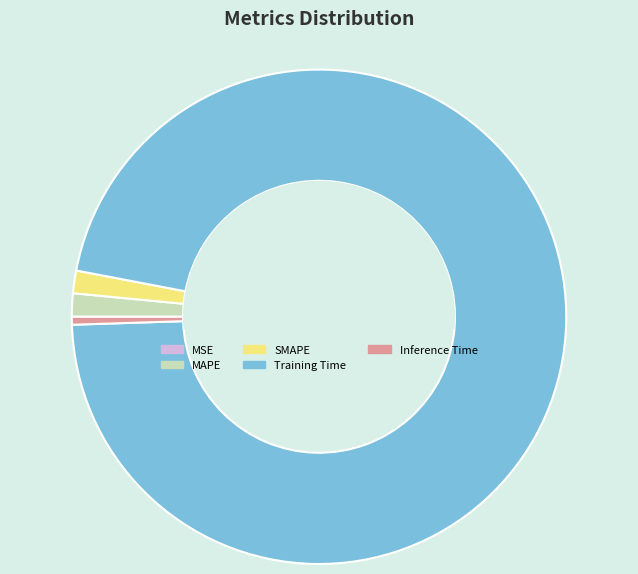

Is there a majority slice in this chart?

Yes